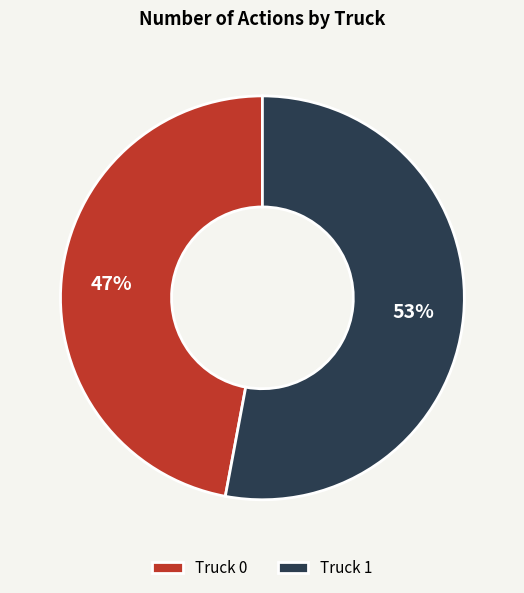

To the nearest percent, what is the difference between the largest and smallest slice percentages?

6%